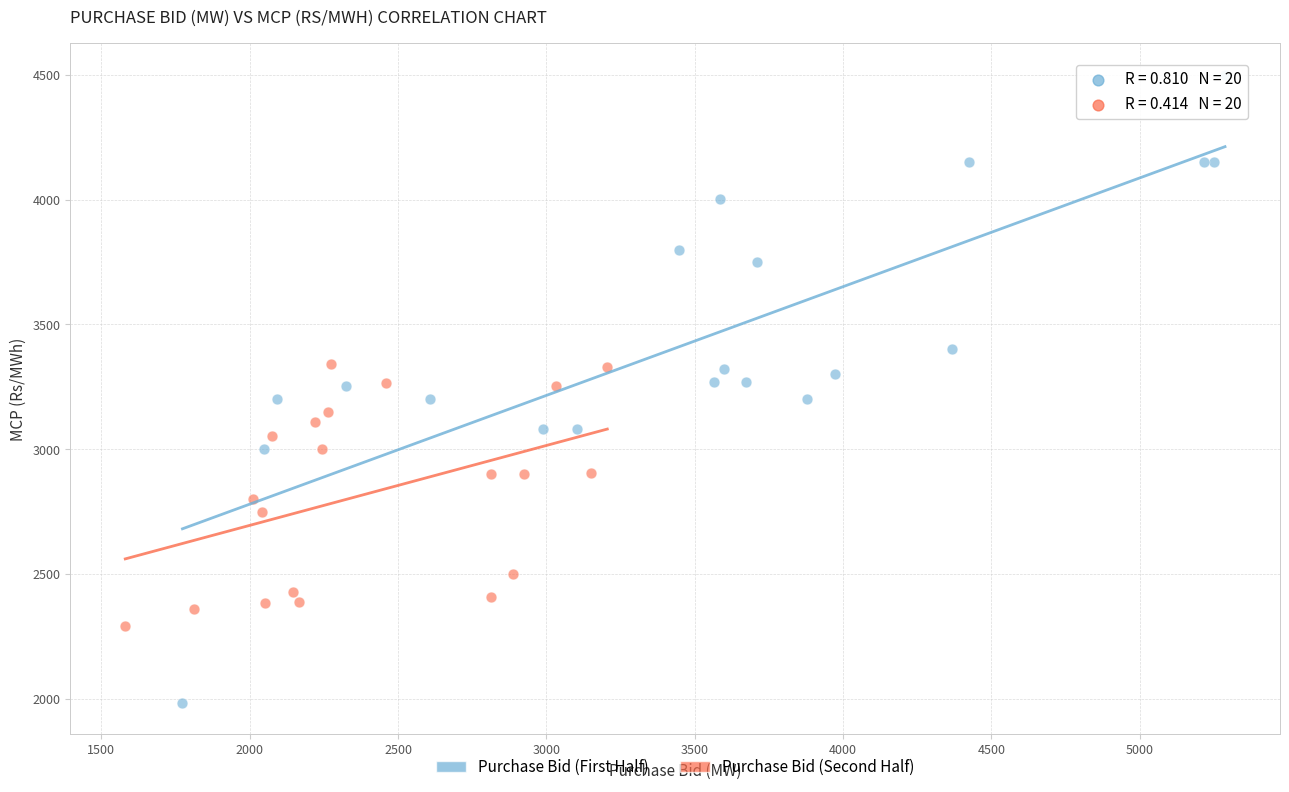

Which series contains the highest Y value?

Purchase Bid (First Half)